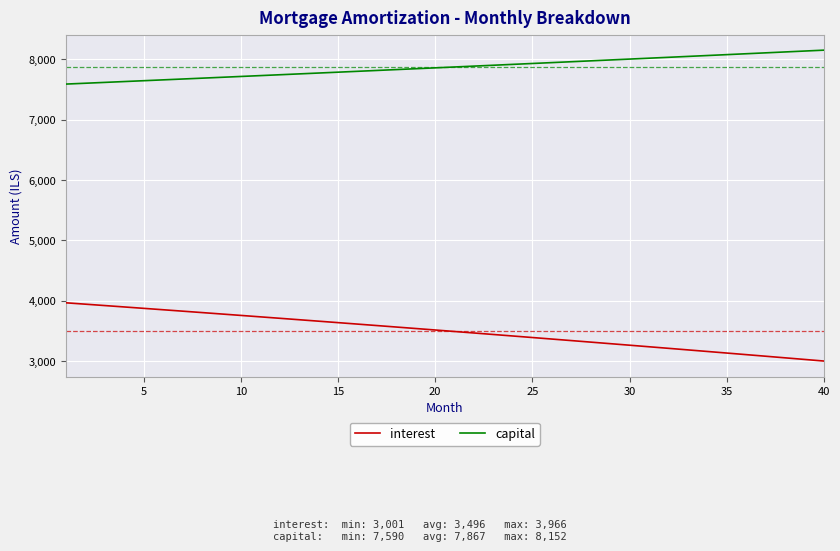

What is the difference between the maximum and minimum values in the interest series?

964.8